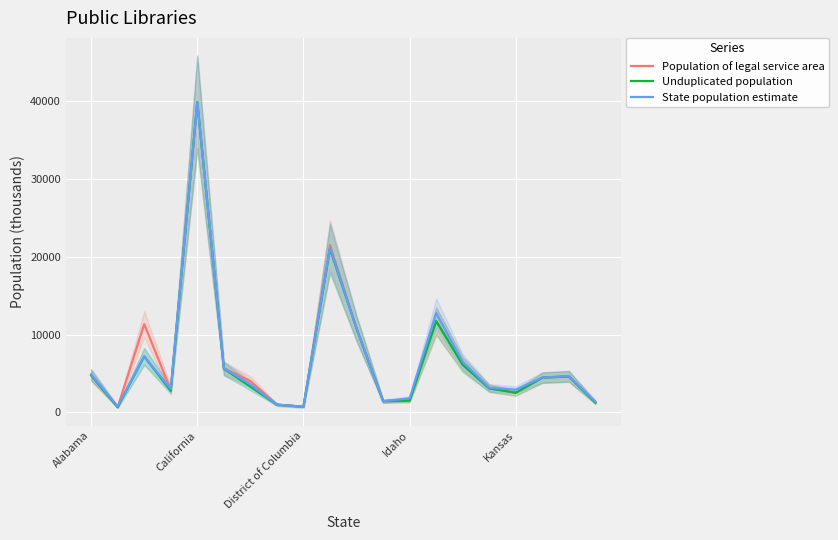

What is the average value of the Unduplicated population series?

6710.0